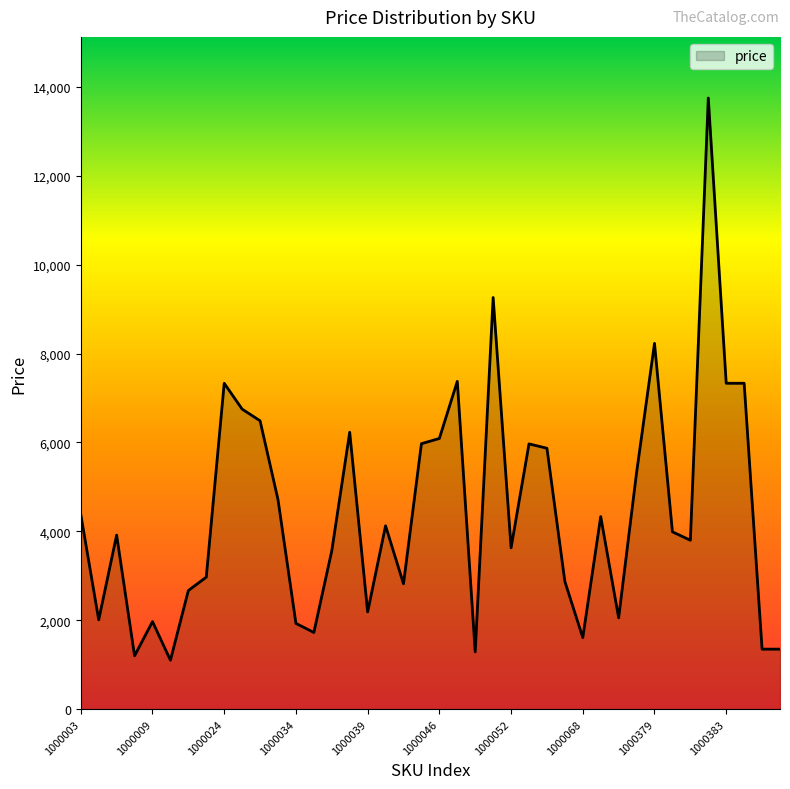

How many lines are shown in the chart?

1